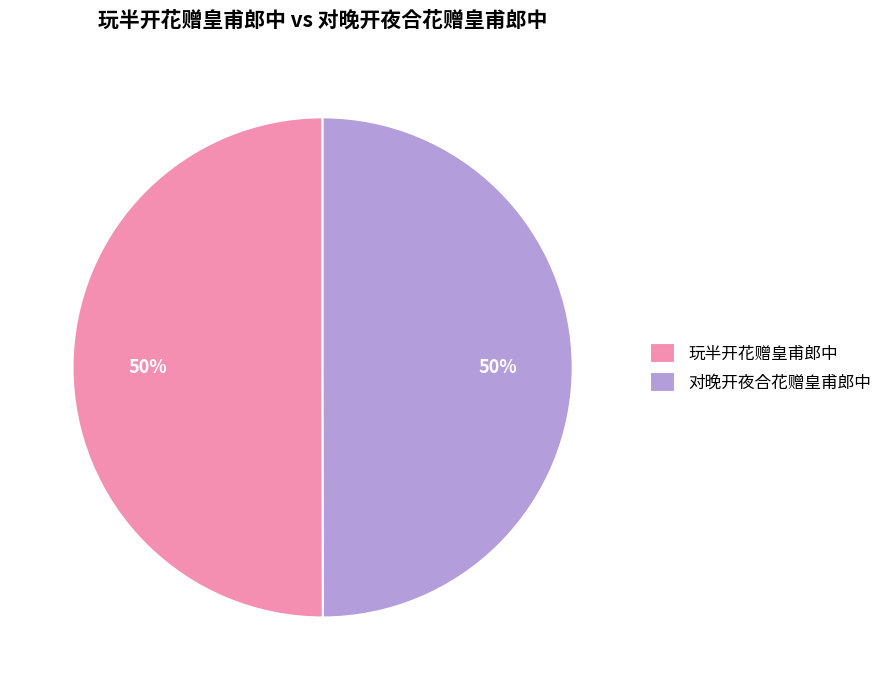

To the nearest percent, what percentage of the pie is 对晚开夜合花赠皇甫郎中?

50%